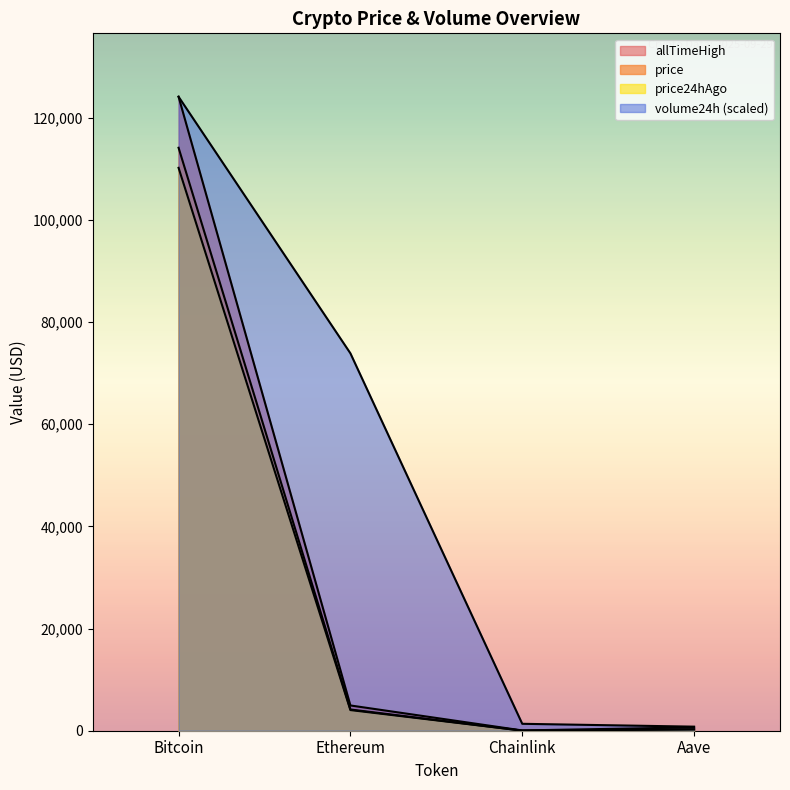

True or false: price24hAgo and allTimeHigh cross at least once.

False